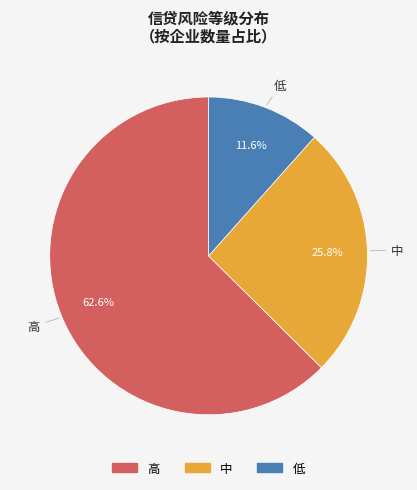

Is it true that 高 is 48% of the pie?

False